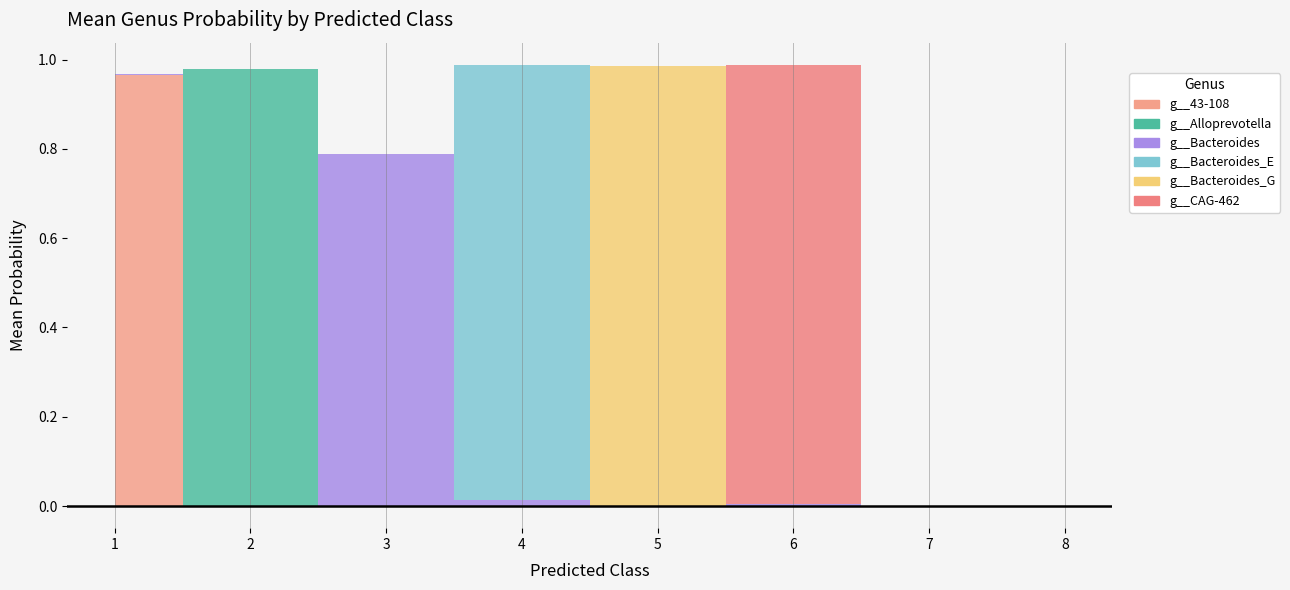

At which category does g__CAG-462 reach its first local peak?

6